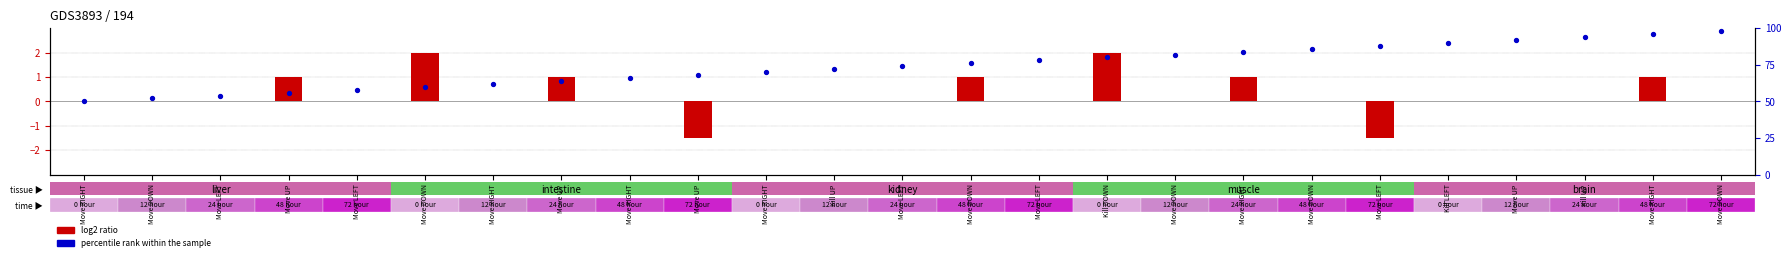

Which series contains the highest Y value?

percentile rank within the sample